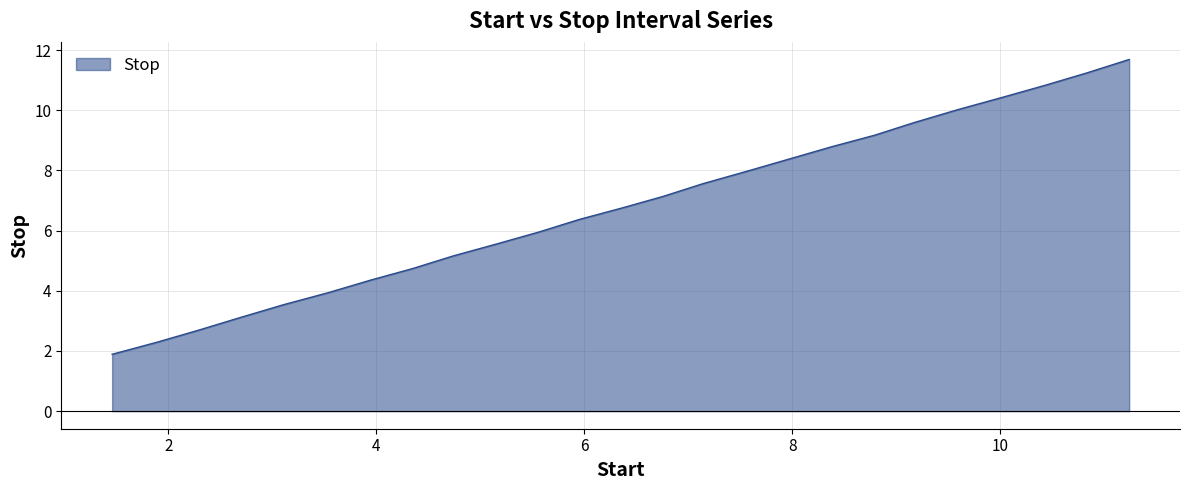

What is the maximum value shown in the chart?

11.7